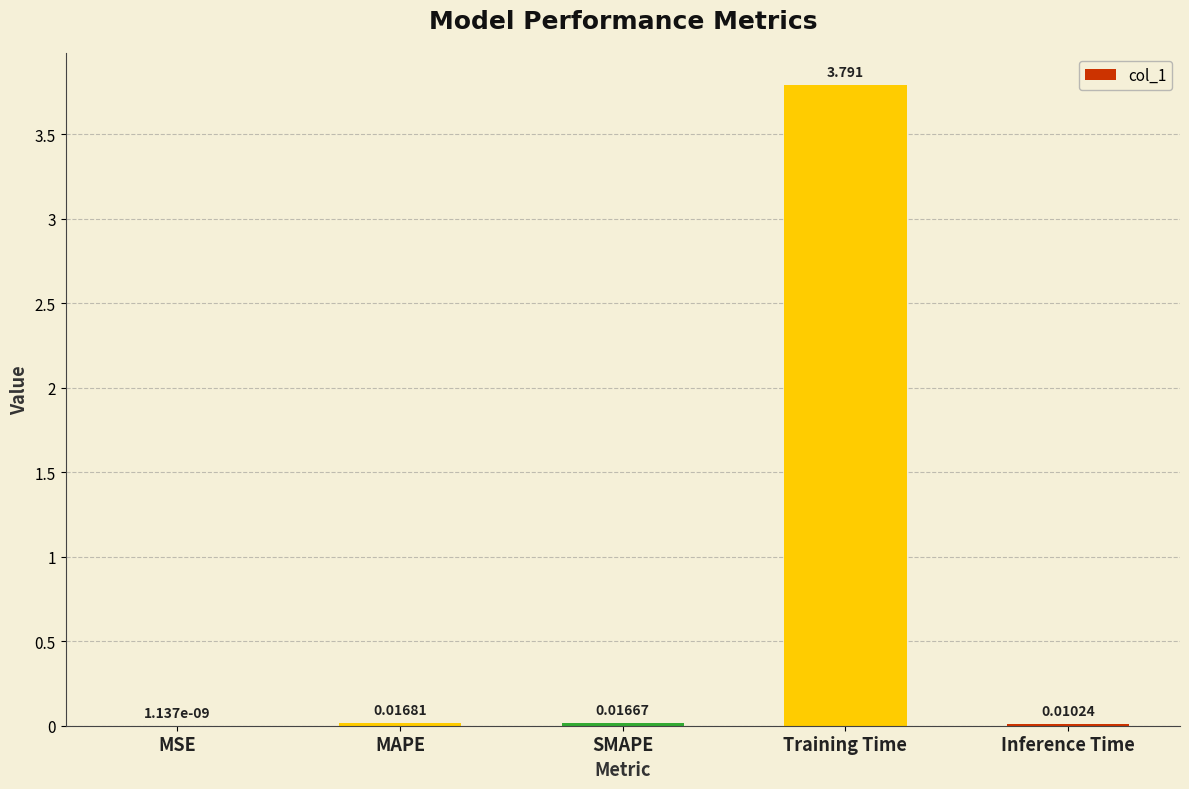

Between MSE and SMAPE, which is larger?

SMAPE